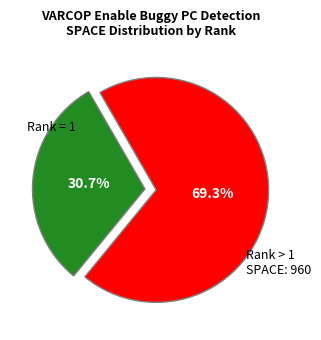

Is there any slice that represents more than half of the pie?

Yes